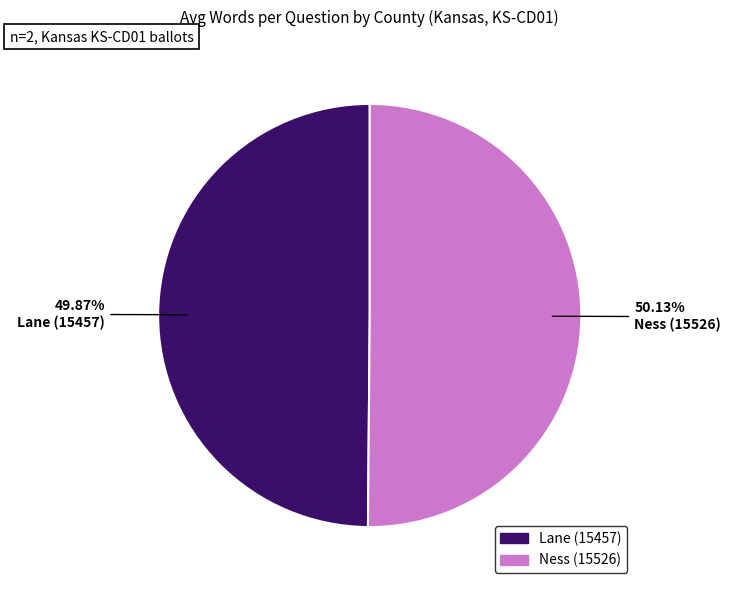

What is the ratio of the value at Lane (15457) to the value at Ness (15526)?

1.0